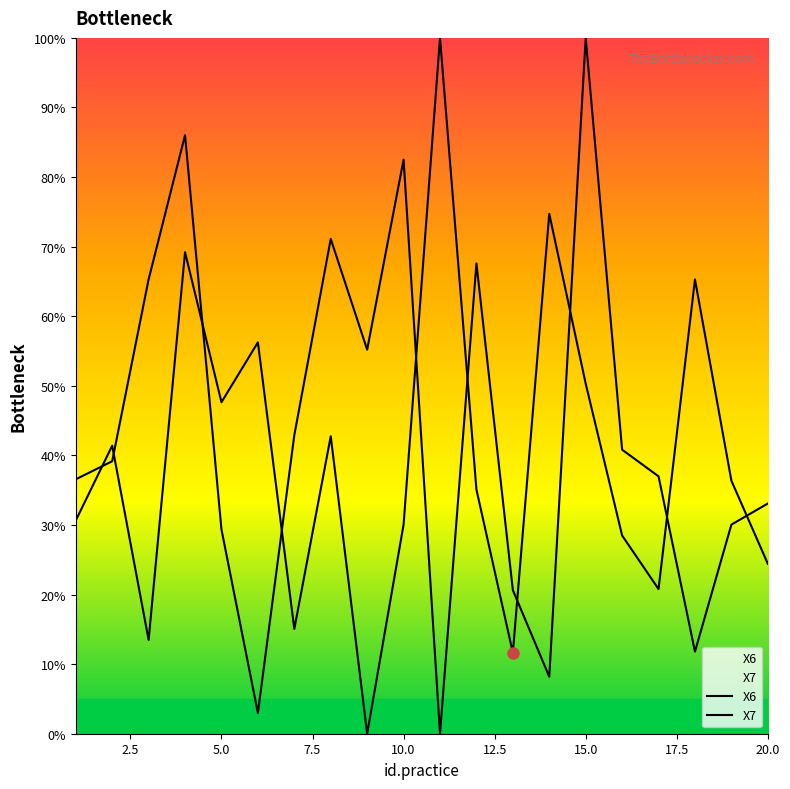

Where is X6 nearest to the value 50?

15.0